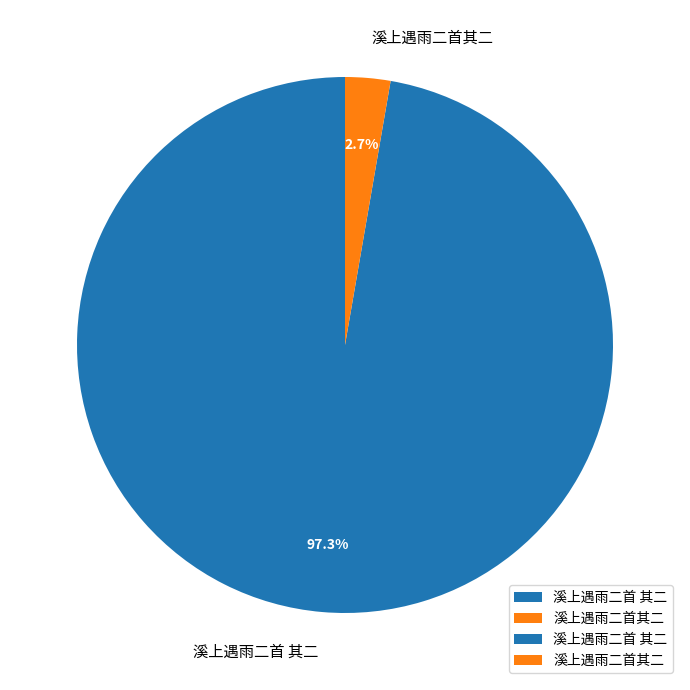

True or false: 溪上遇雨二首 其二 accounts for 97% of the total.

True